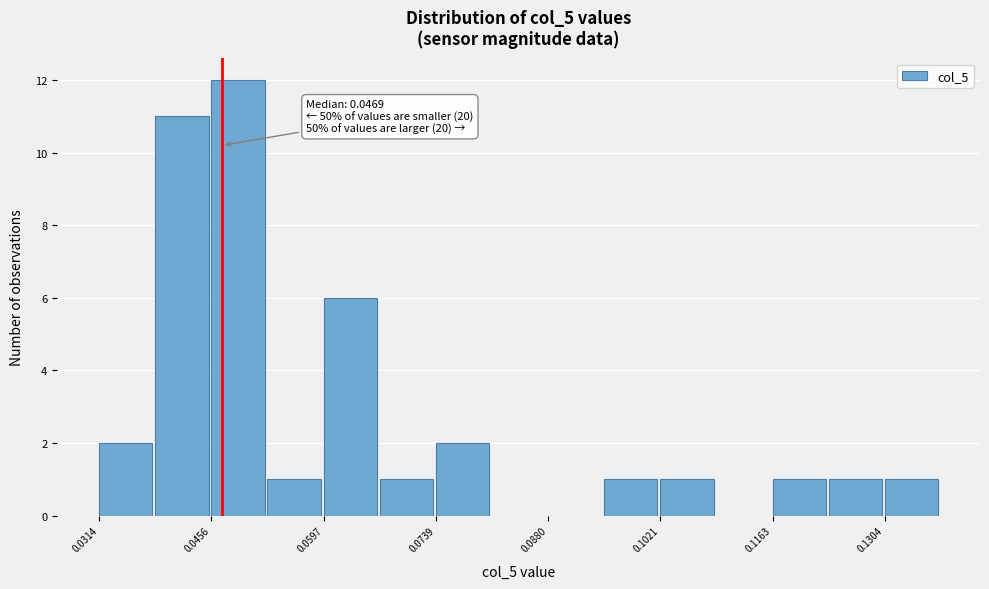

Around what value on the x-axis is the tallest bar? Give the approximate position of its centre, as read against the axis.

0.048